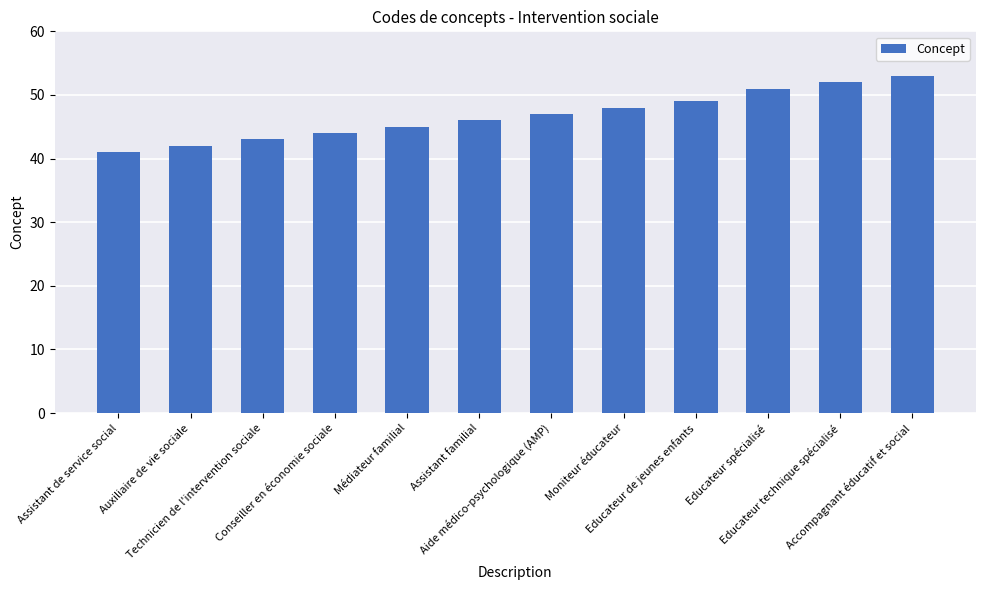

True or false: the data shows 62 at Aide médico-psychologique (AMP).

False